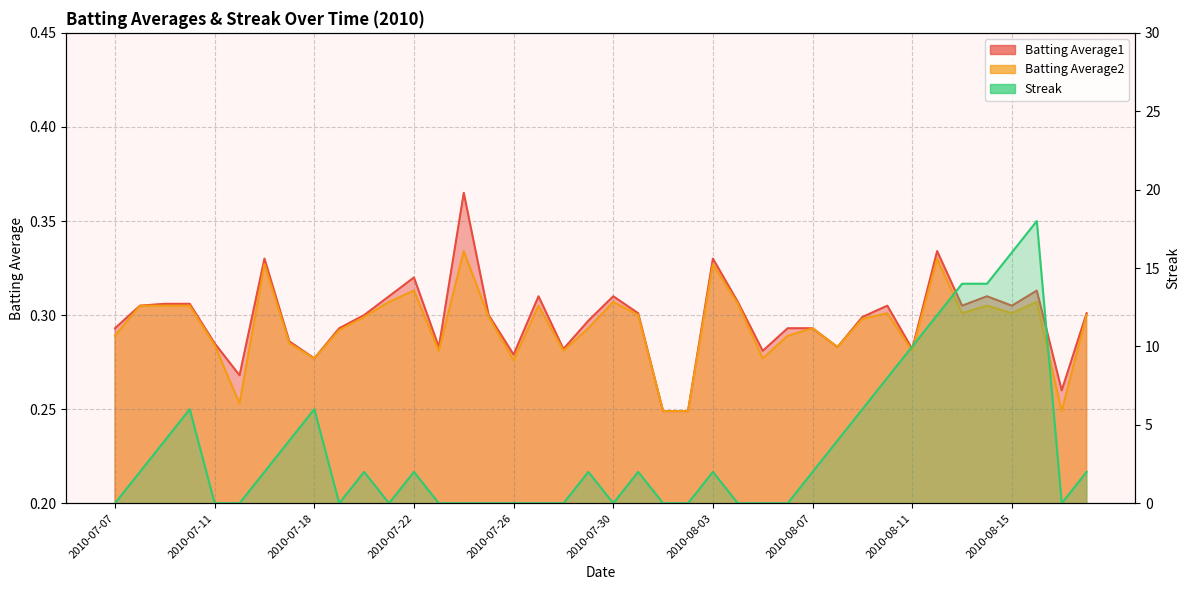

Which label corresponds to the largest value in the chart?

2010-08-16